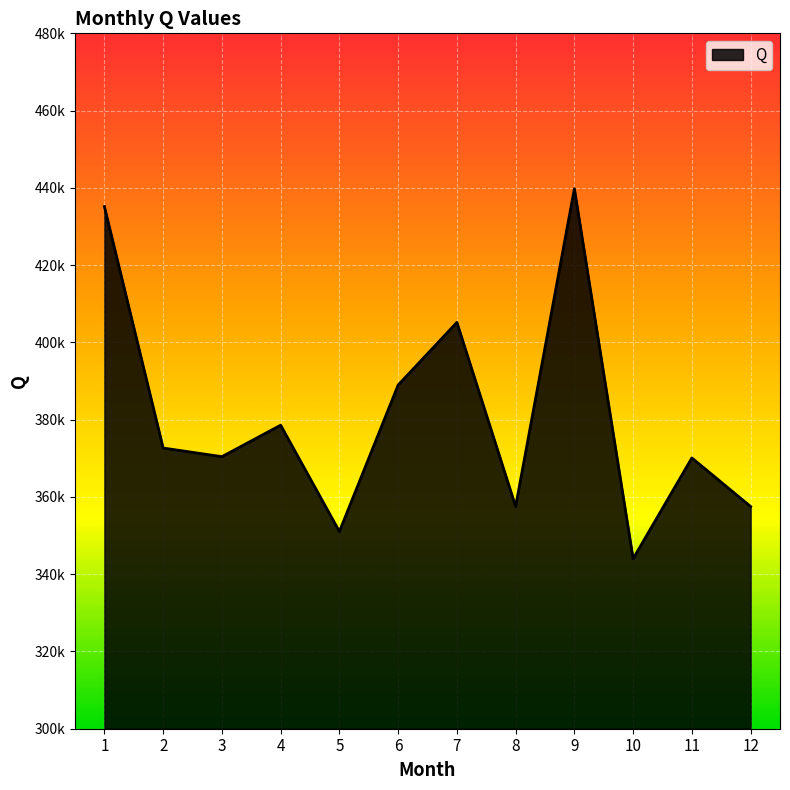

Does the chart display data point markers on the line(s)?

No